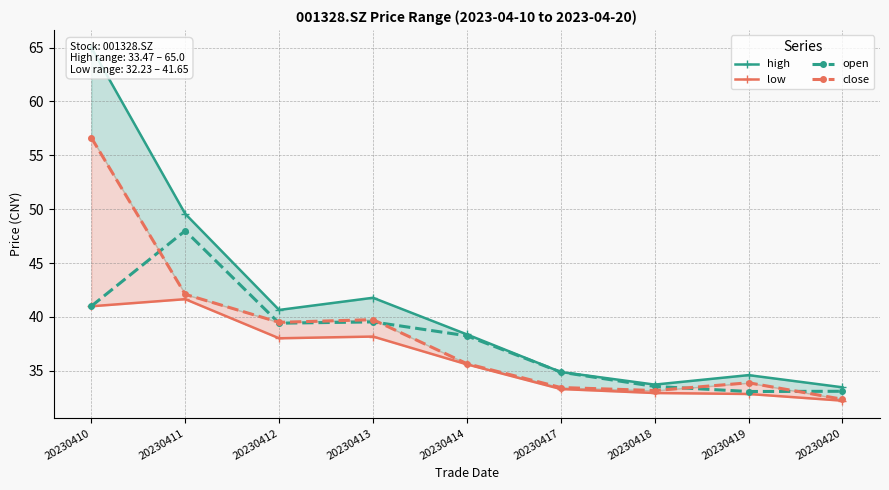

True or false: high and low cross at least once.

False